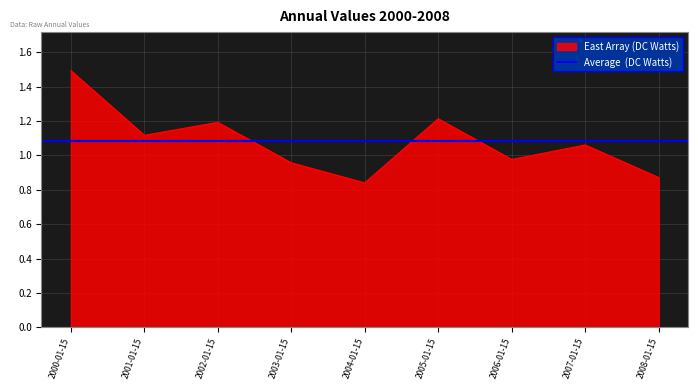

Which label corresponds to the largest value in the chart?

2000-01-15